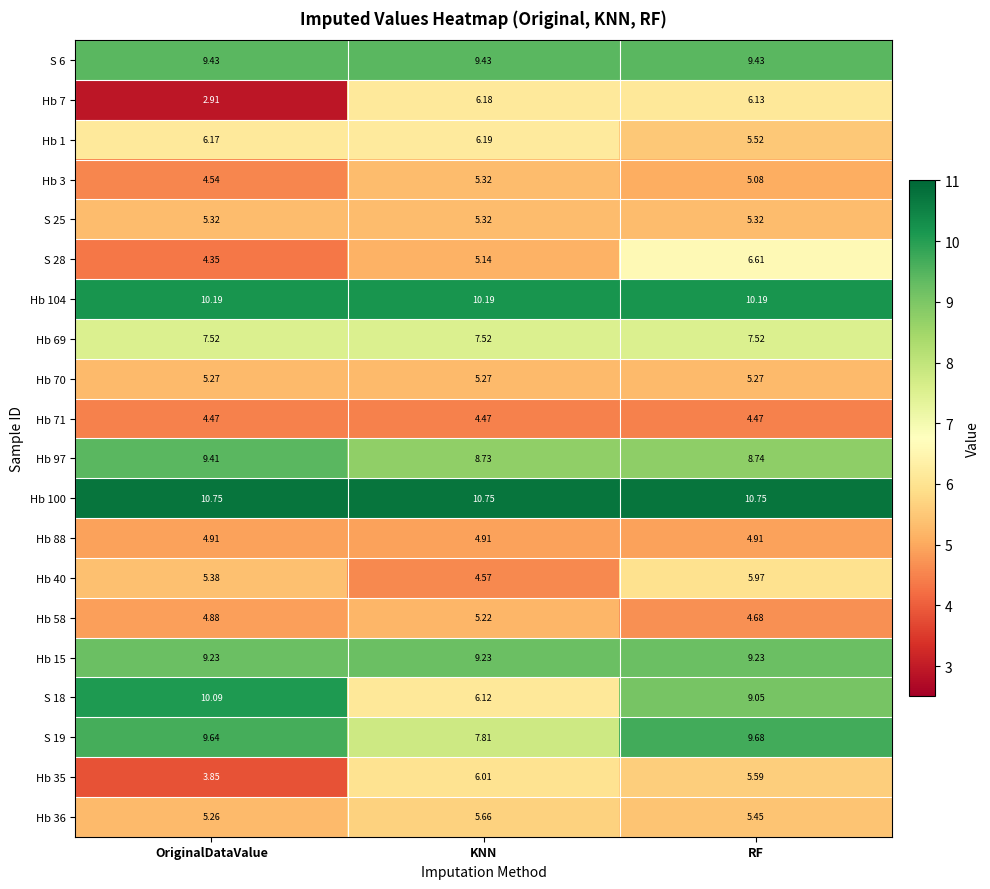

At which label does Hb 36 reach its minimum?

OriginalDataValue